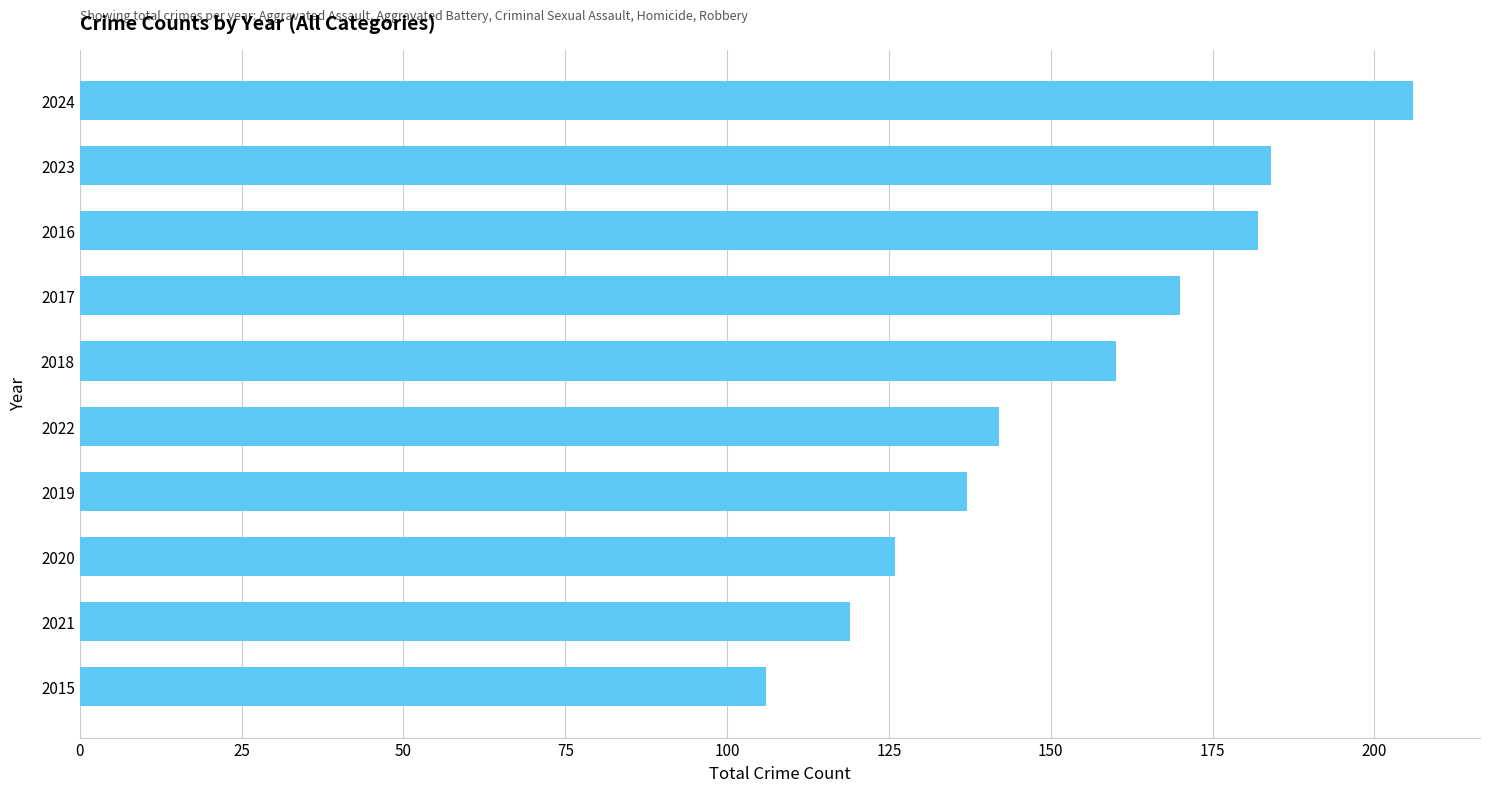

List the labels in order of value, largest first.

2024, 2023, 2016, 2017, 2018, 2022, 2019, 2020, 2021, 2015